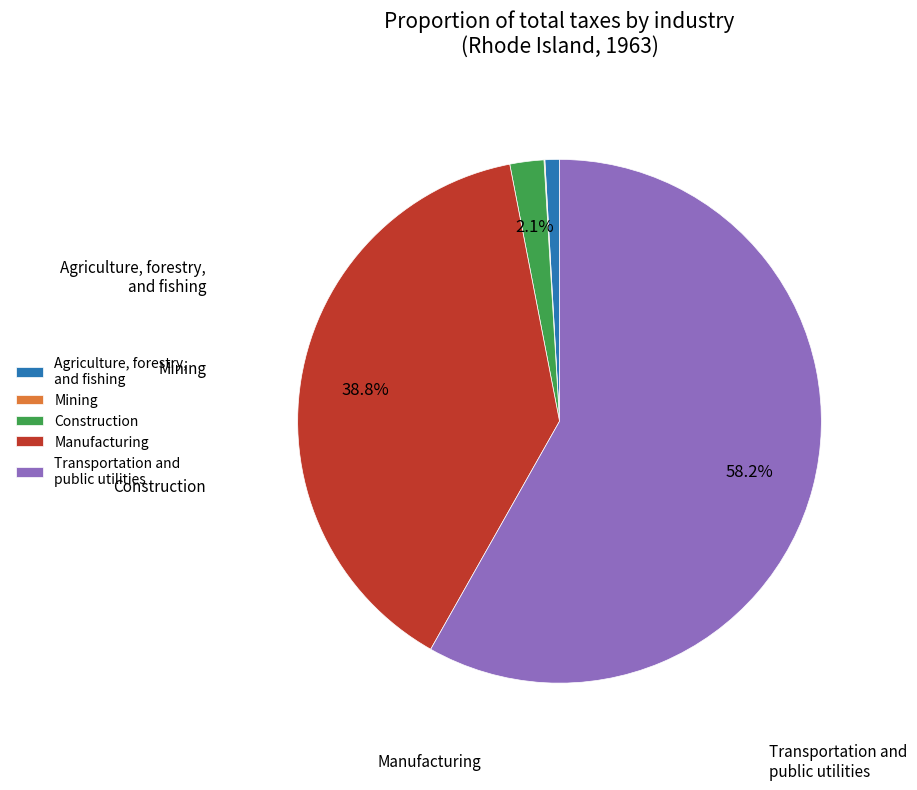

Between Transportation and public utilities and Agriculture, forestry, and fishing, which is larger?

Transportation and public utilities